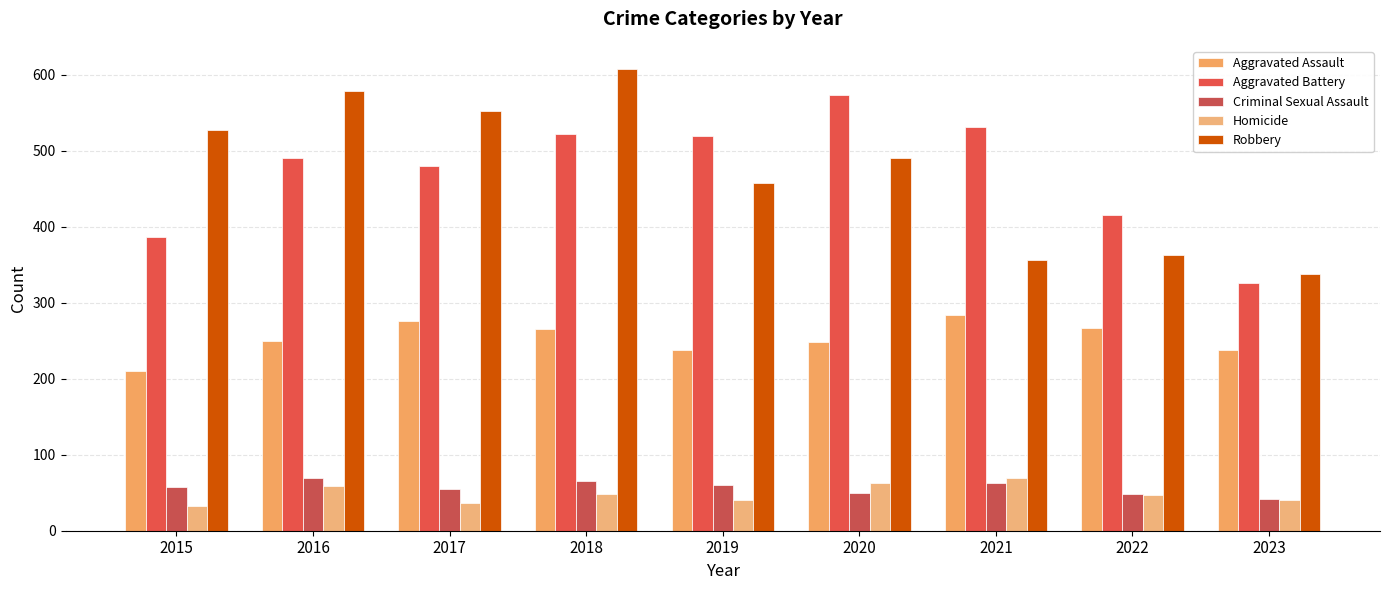

Which series has the largest range (max minus min)?

Robbery